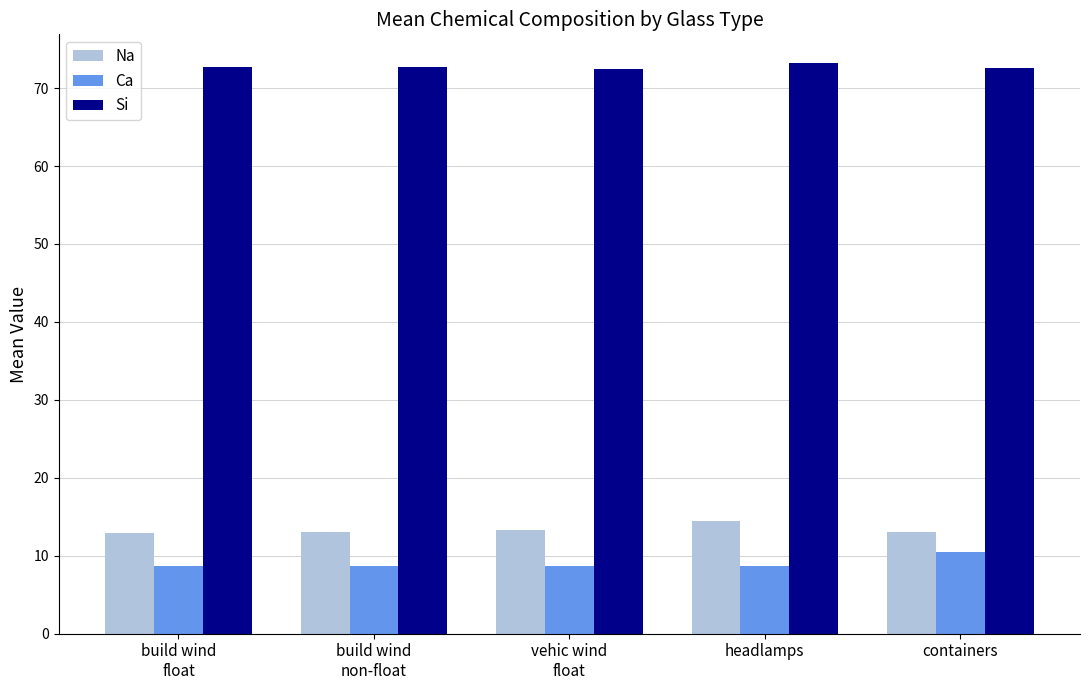

What is the maximum value shown in the chart?

73.2